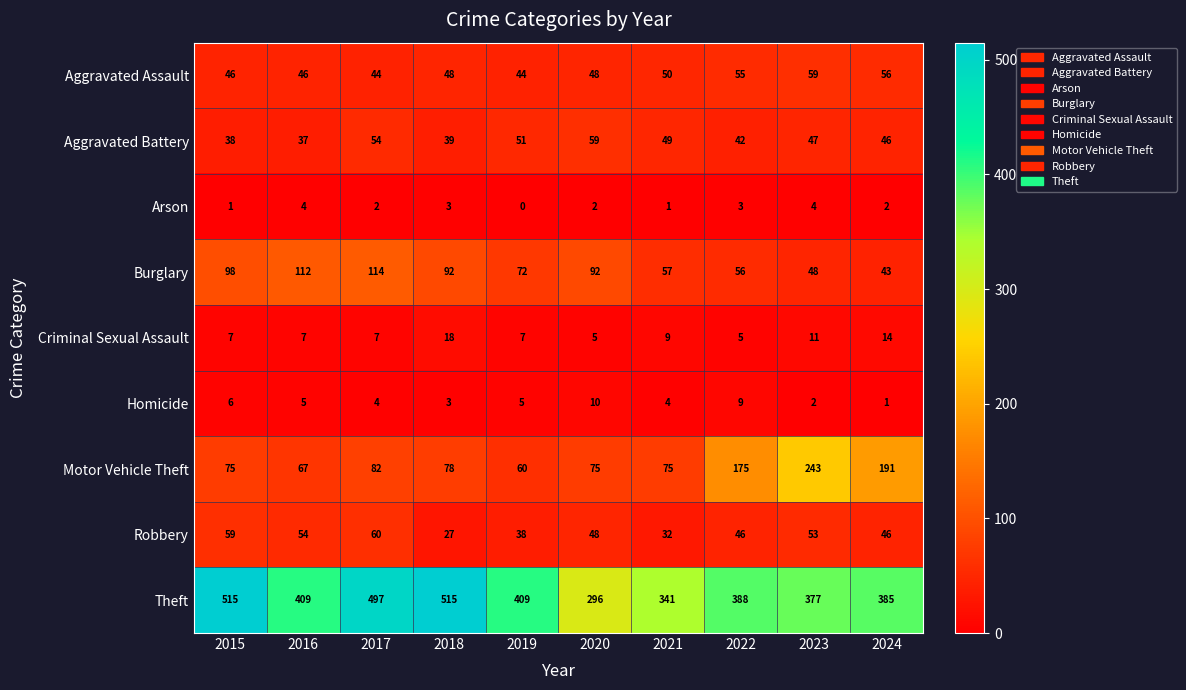

The value of Arson at 2019 is 0. True or false?

True